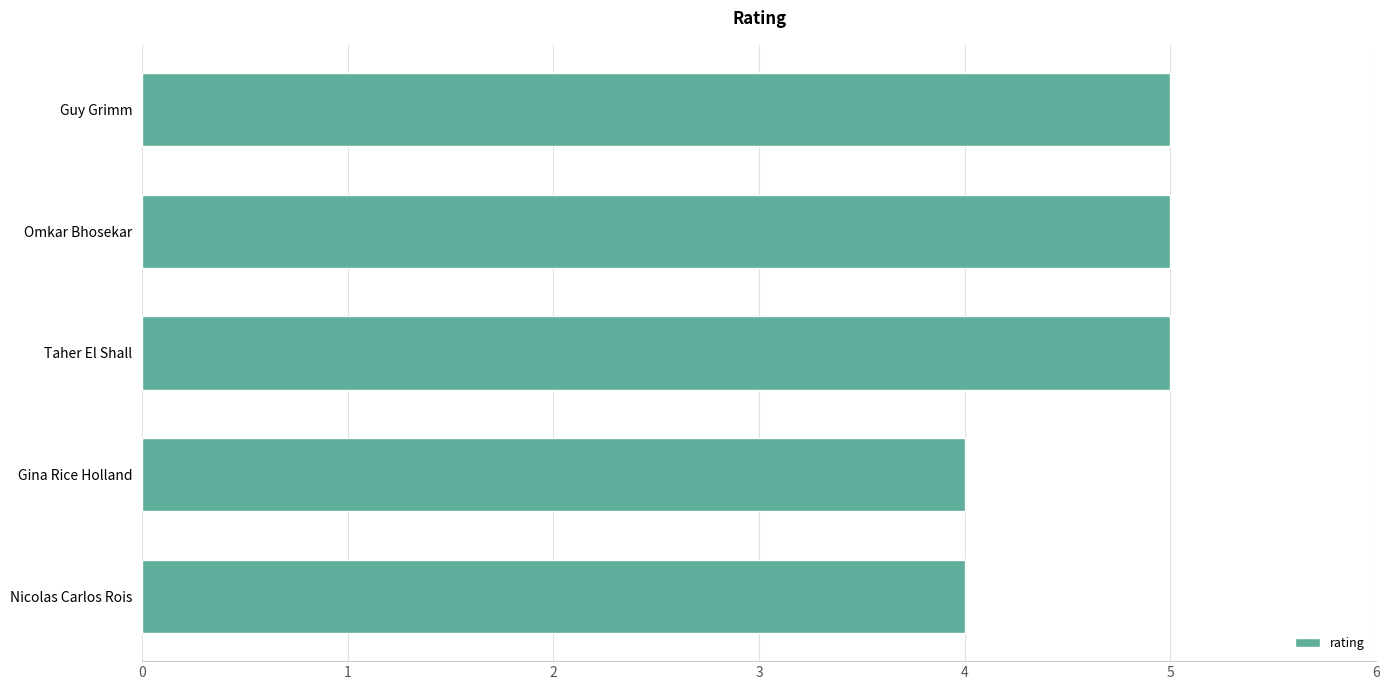

What is the average value?

5